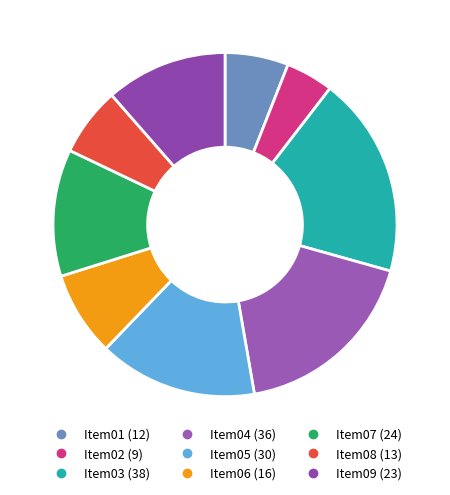

Count the number of slices in the pie.

9